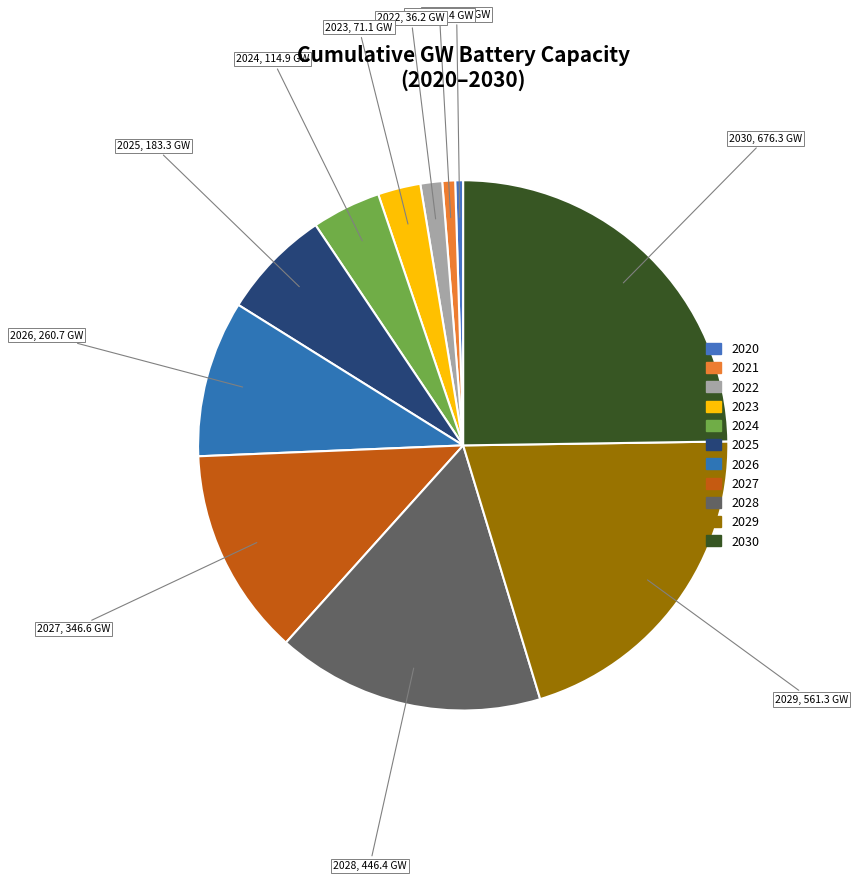

To the nearest percent, what portion does 2023 represent?

3%